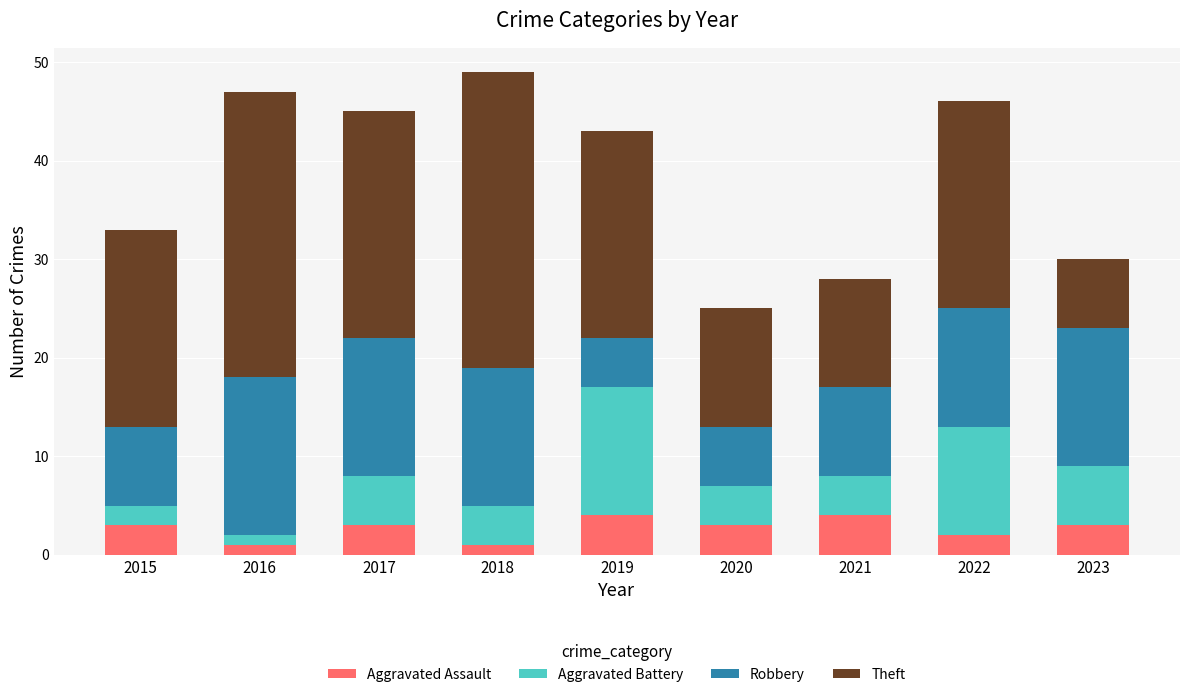

What is the maximum value for Aggravated Assault?

4